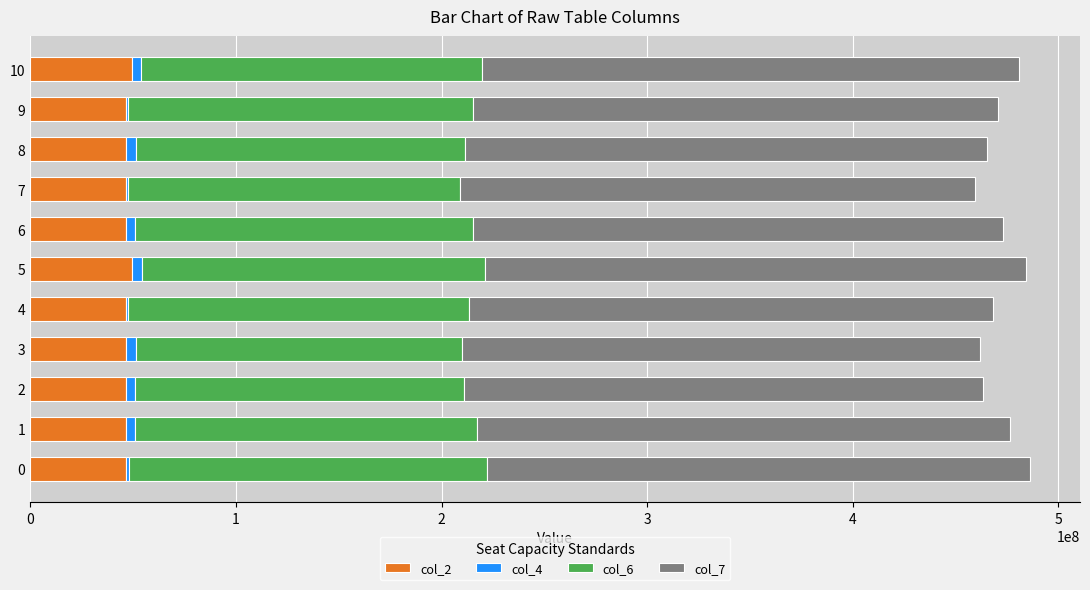

List the series in order of their overall mean, highest first.

col_7, col_6, col_2, col_4